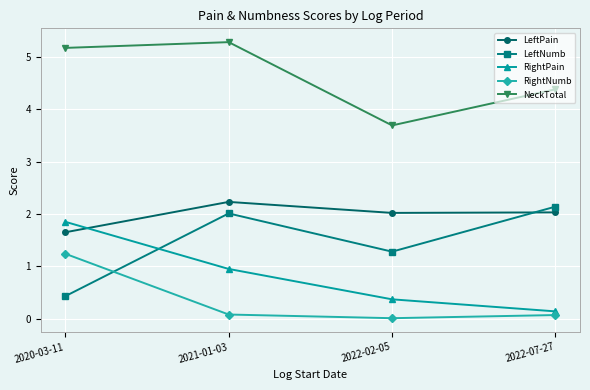

How many interior local peaks does the LeftPain series have?

1